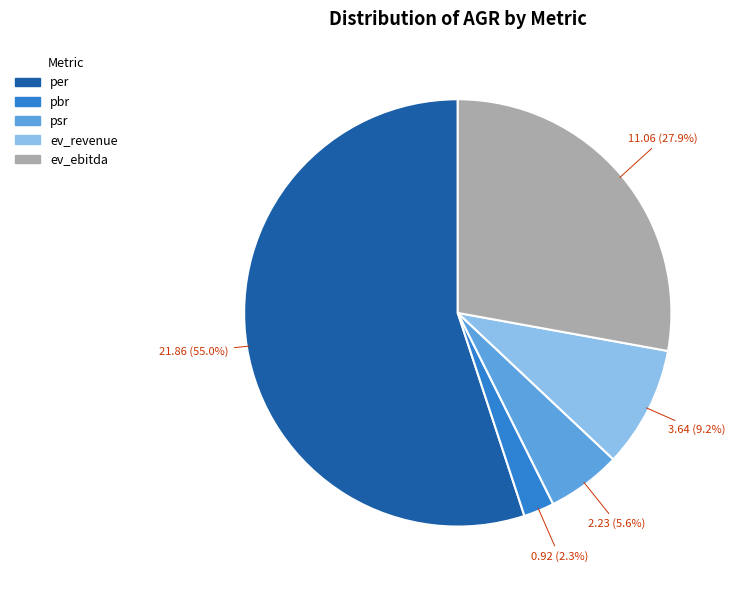

Which slice is the largest?

per